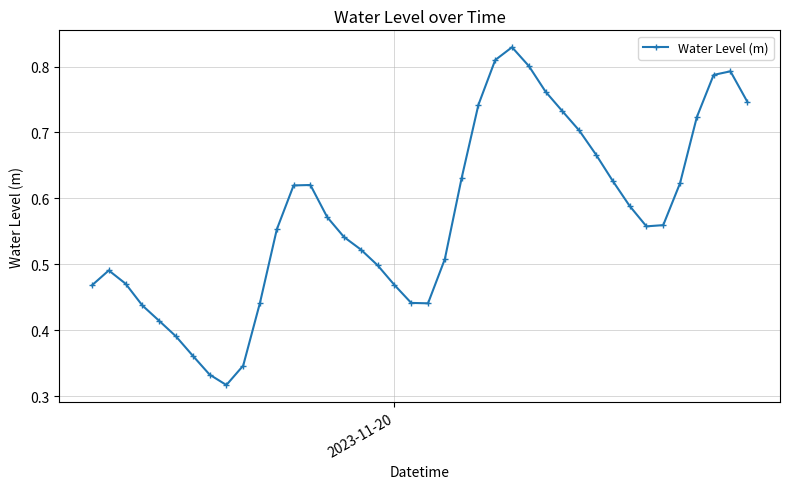

What is the sum of all values?

22.9